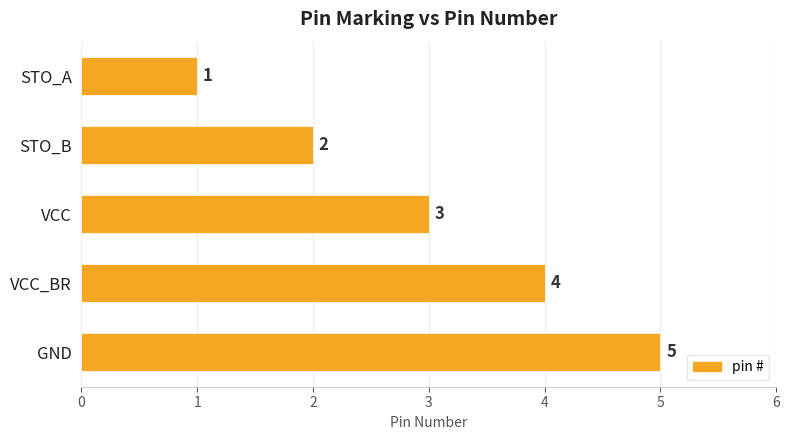

Where is the data nearest to the value 3?

VCC